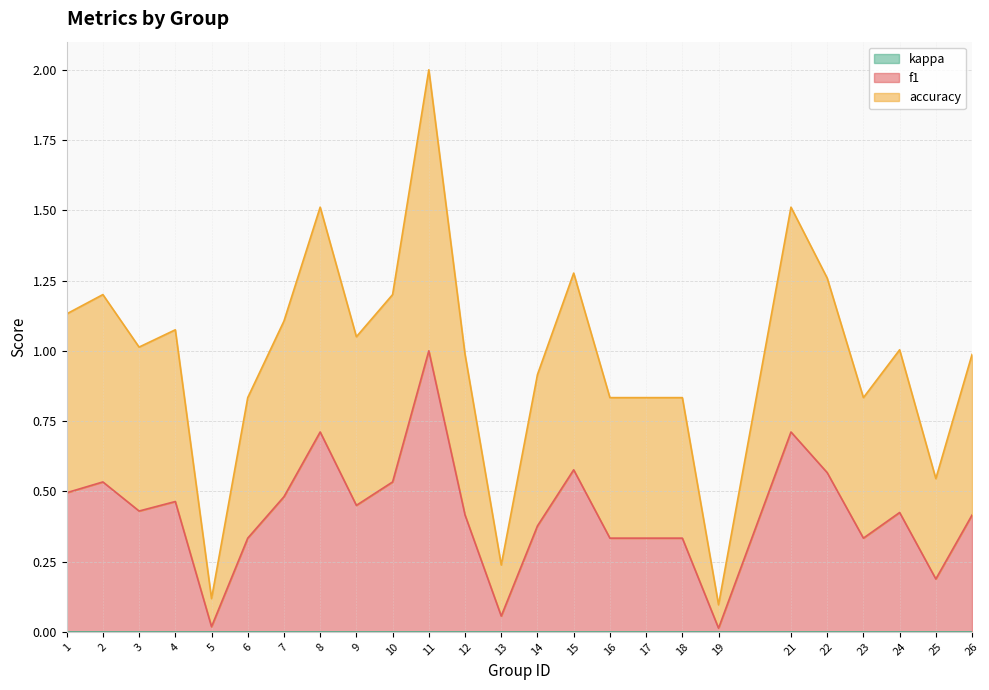

At which category is the sum across all series the highest?

11